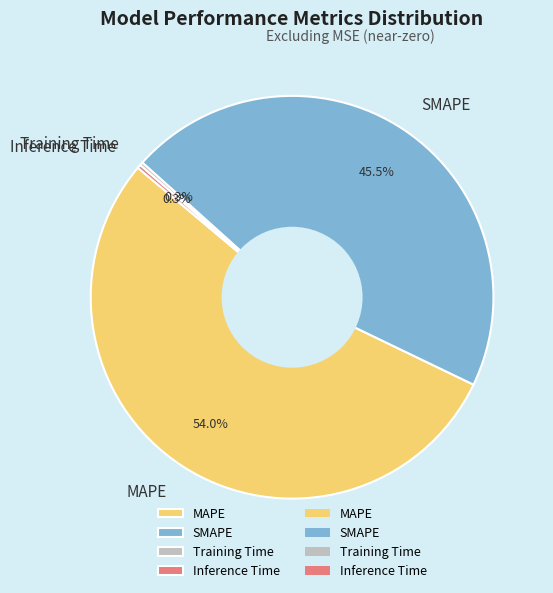

What percentage do Inference Time and SMAPE together represent?

45.8%